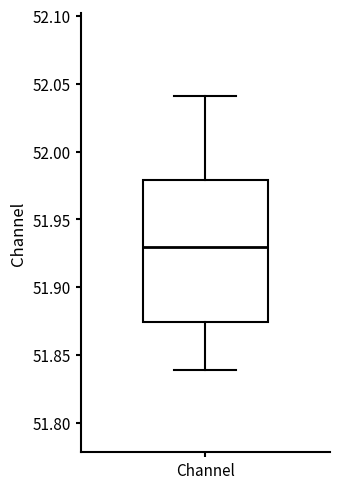

Where is the upper edge of the box for Channel on the y-axis? The values are not printed on the chart, so give them approximately, as read against the axis.

51.980